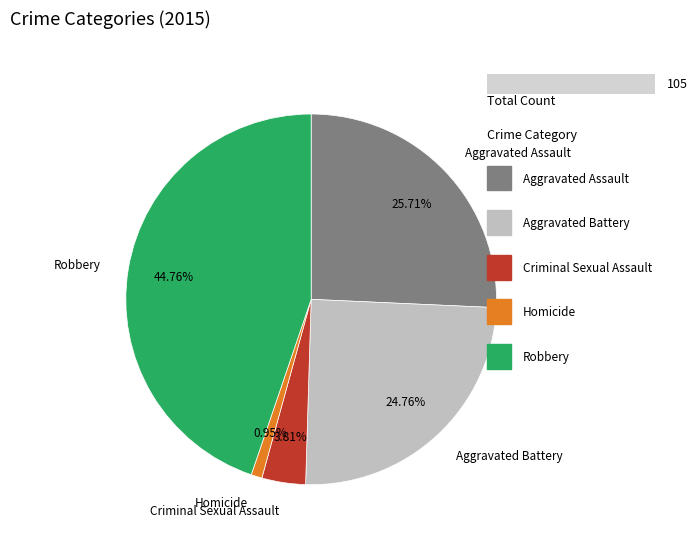

The Aggravated Battery slice represents 36% of the pie. True or false?

False